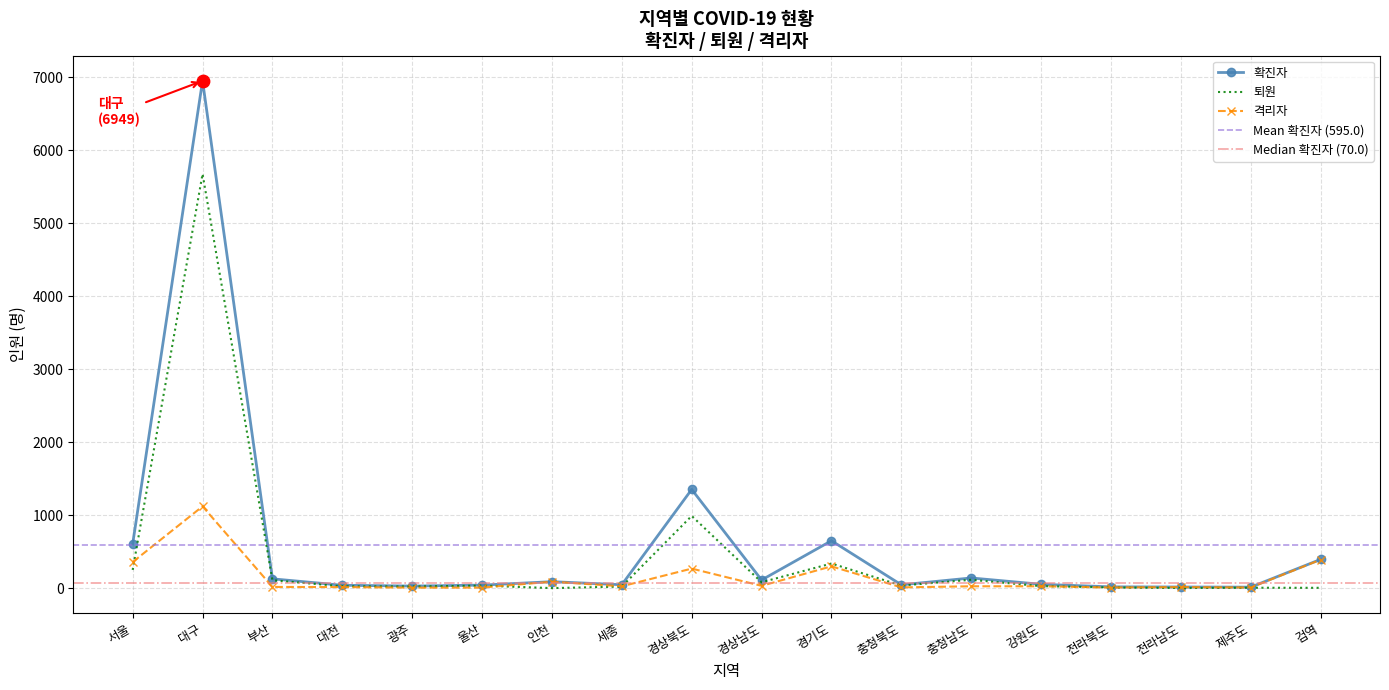

Is the value of 확진자 at 울산 greater than the value of 퇴원 at 대전?

Yes